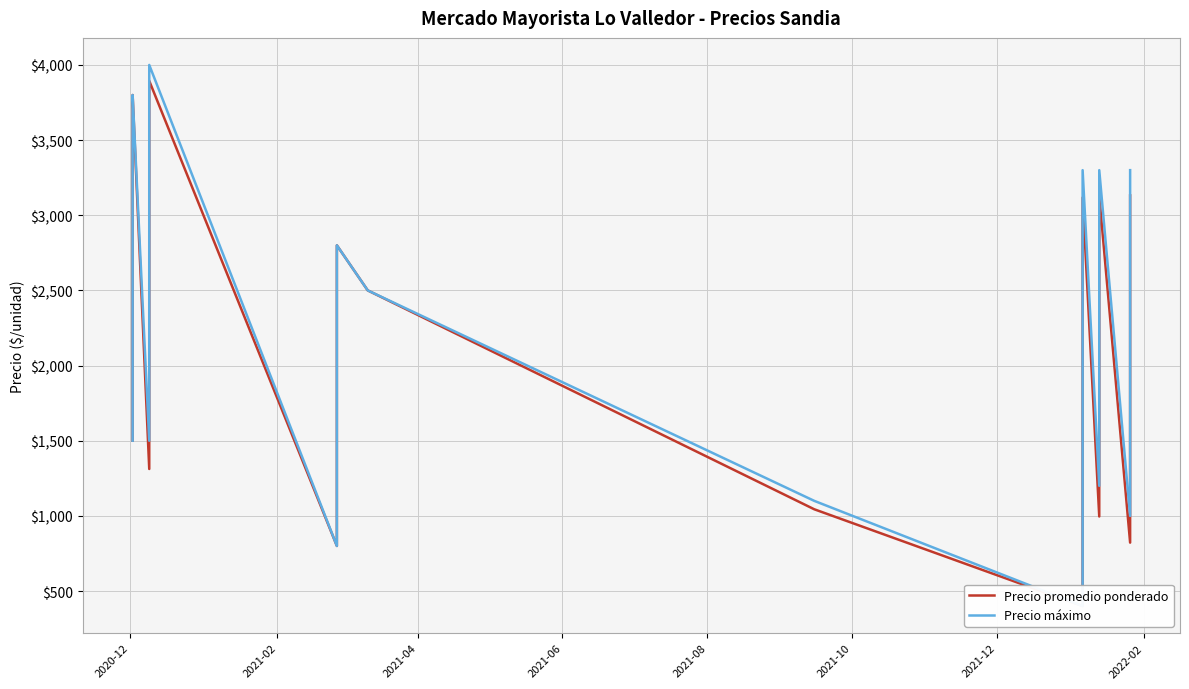

Is it true that Precio máximo equals 704 at 18?

False